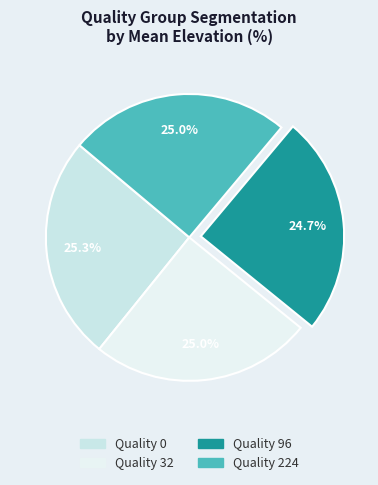

Count the number of slices in the pie.

4